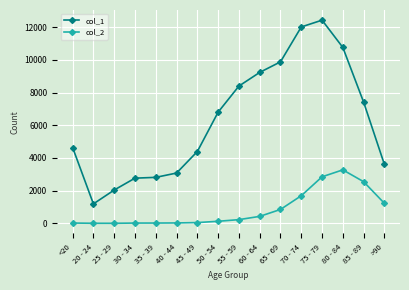

Which series has the widest spread of values?

col_1